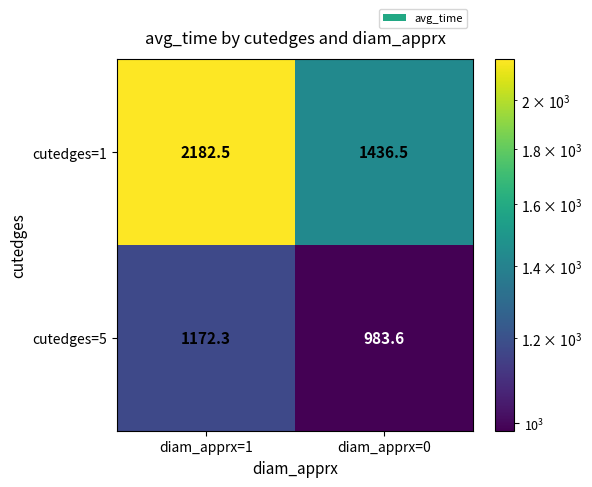

The cutedges=1 series shows 1308.9 at diam_apprx=1. True or false?

False